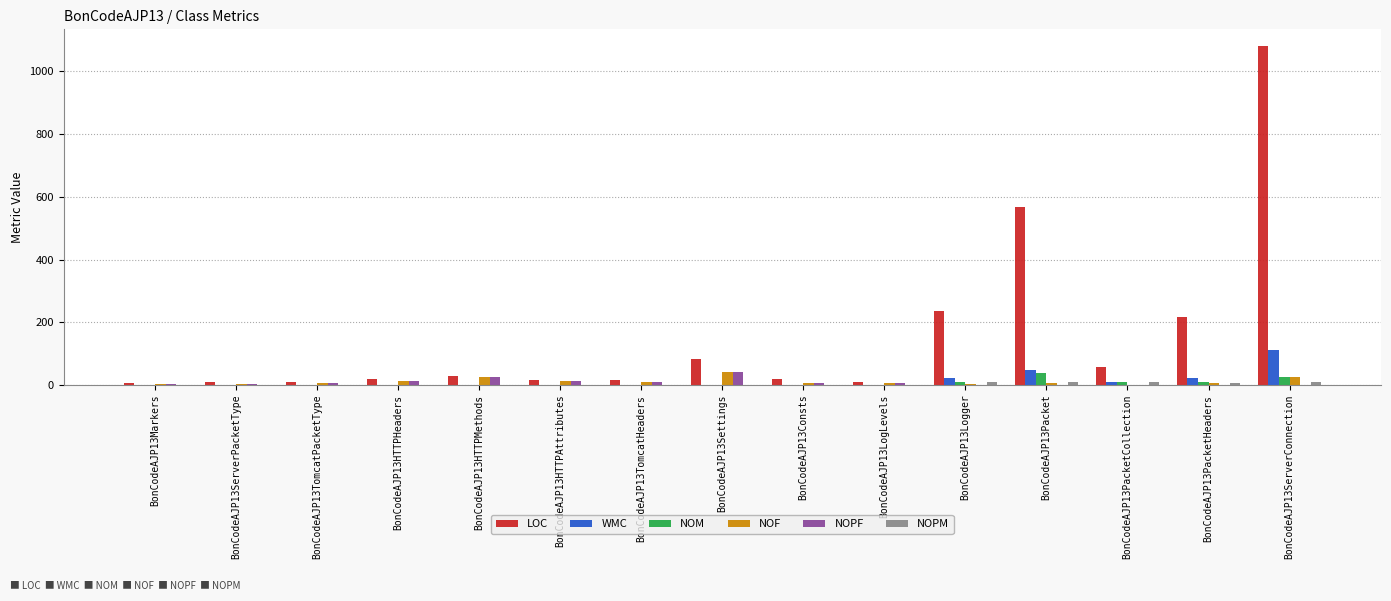

At which category is the sum across all series the highest?

BonCodeAJP13ServerConnection